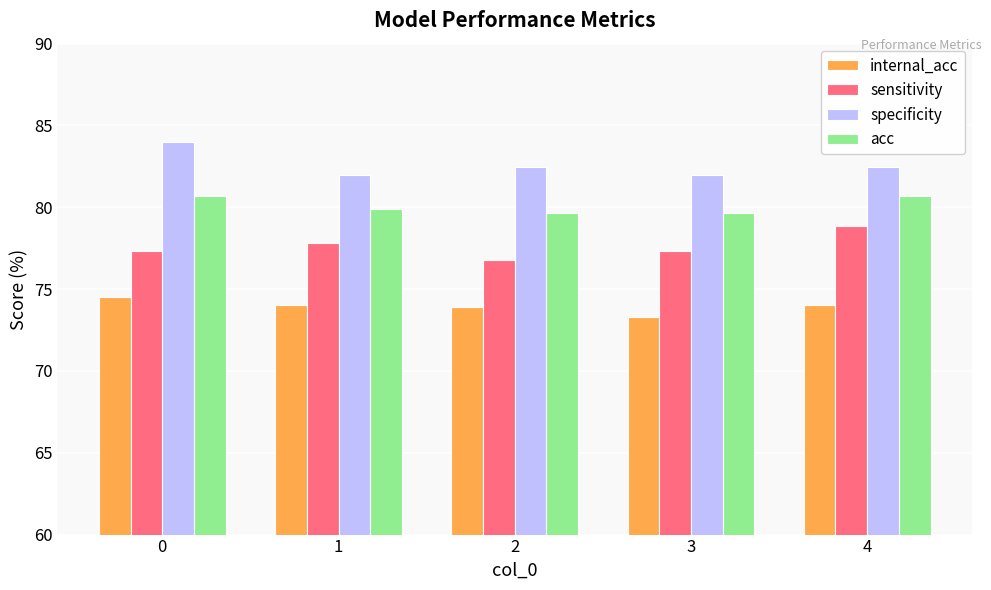

What is the difference between the sensitivity values at 2 and 0?

0.5